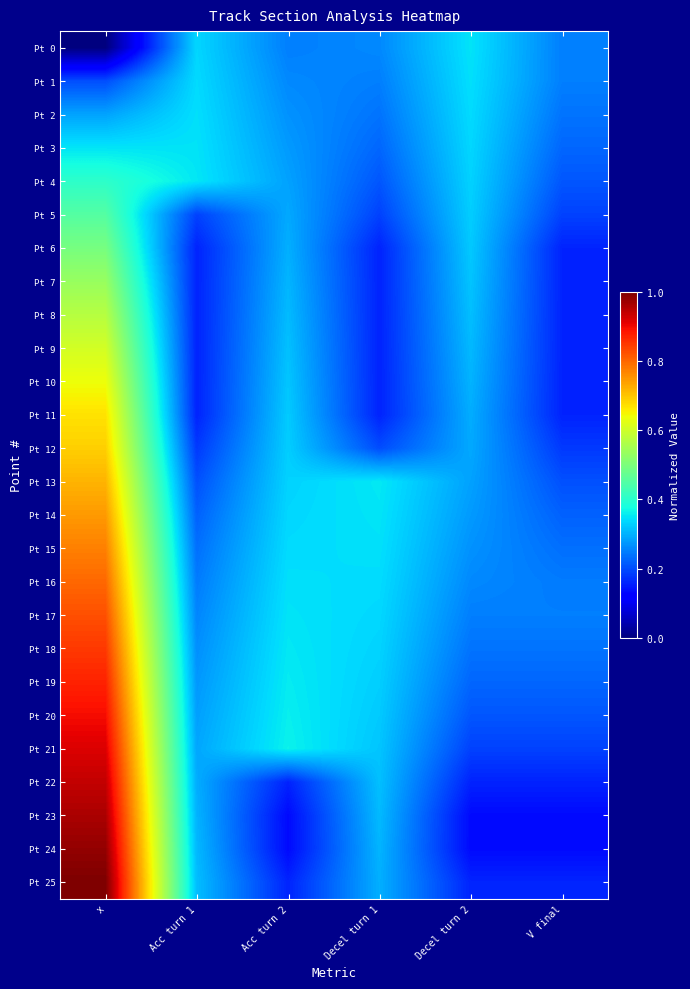

At which category is the sum across all series the highest?

x